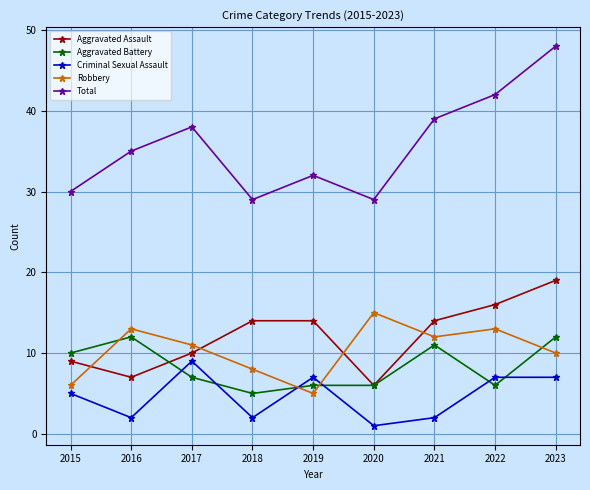

At 2019, list the series in order from largest to smallest.

Total, Aggravated Assault, Criminal Sexual Assault, Aggravated Battery, Robbery